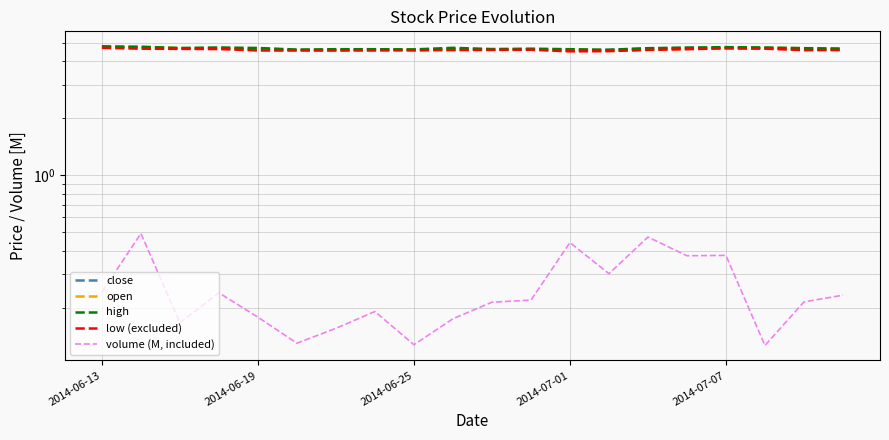

In high, how many points are higher than both neighbors (excluding endpoints)?

4